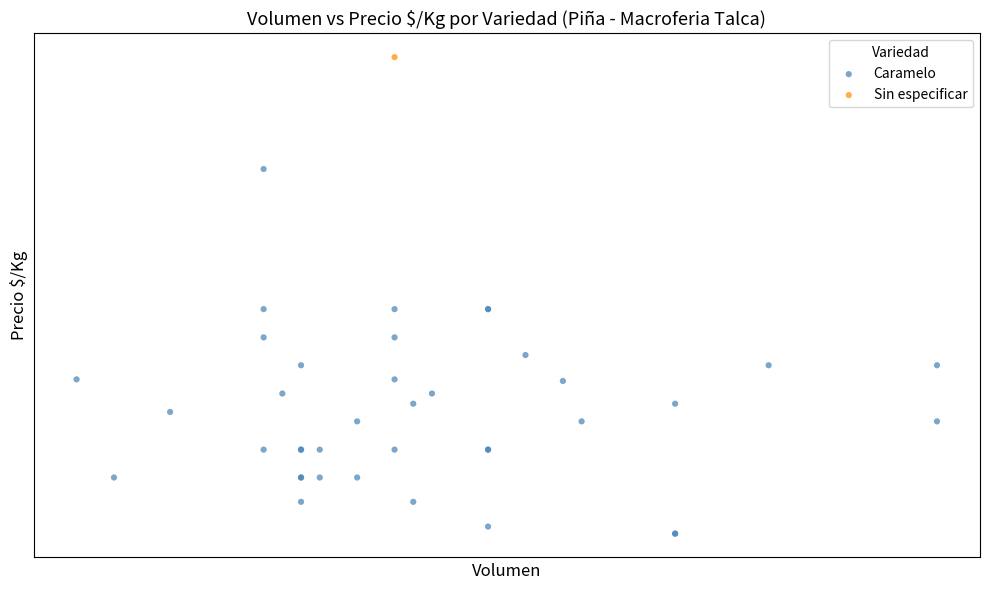

What are all the series names shown in the legend?

Caramelo, Sin especificar